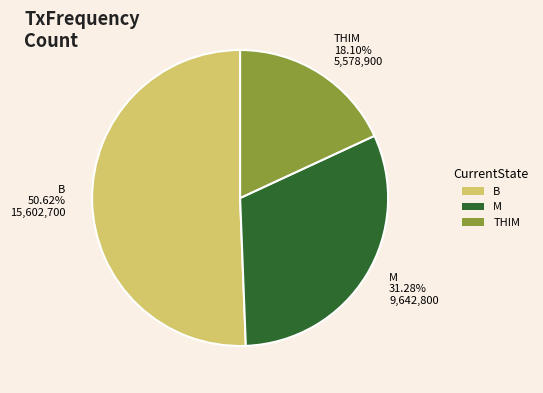

Does any single category account for the majority?

Yes